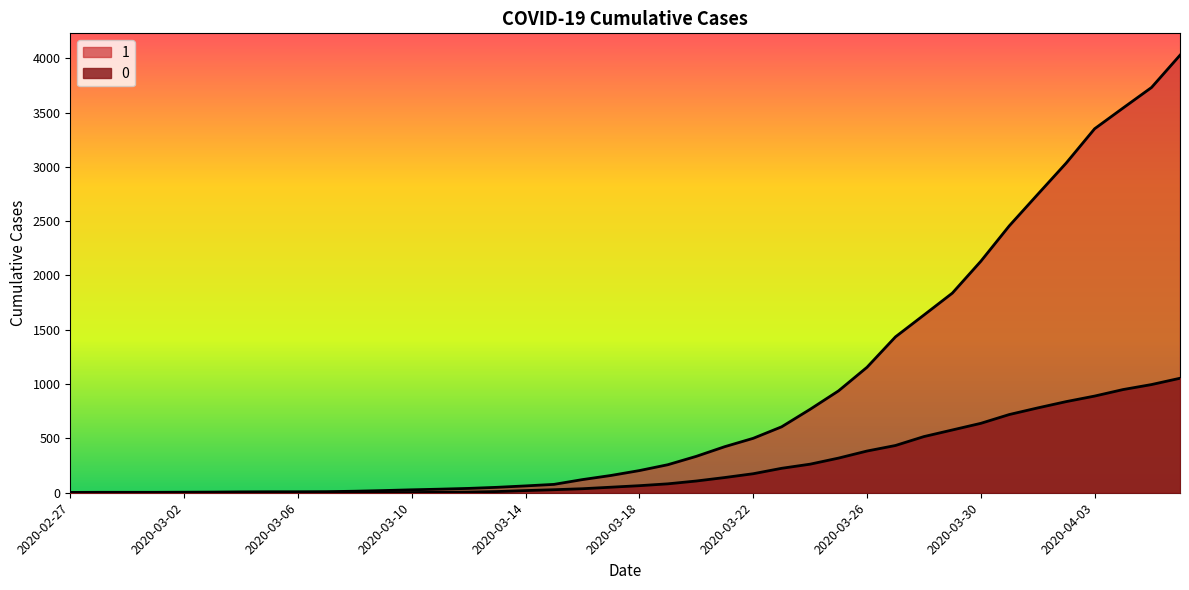

True or false: 1 and 0 intersect in this chart.

False